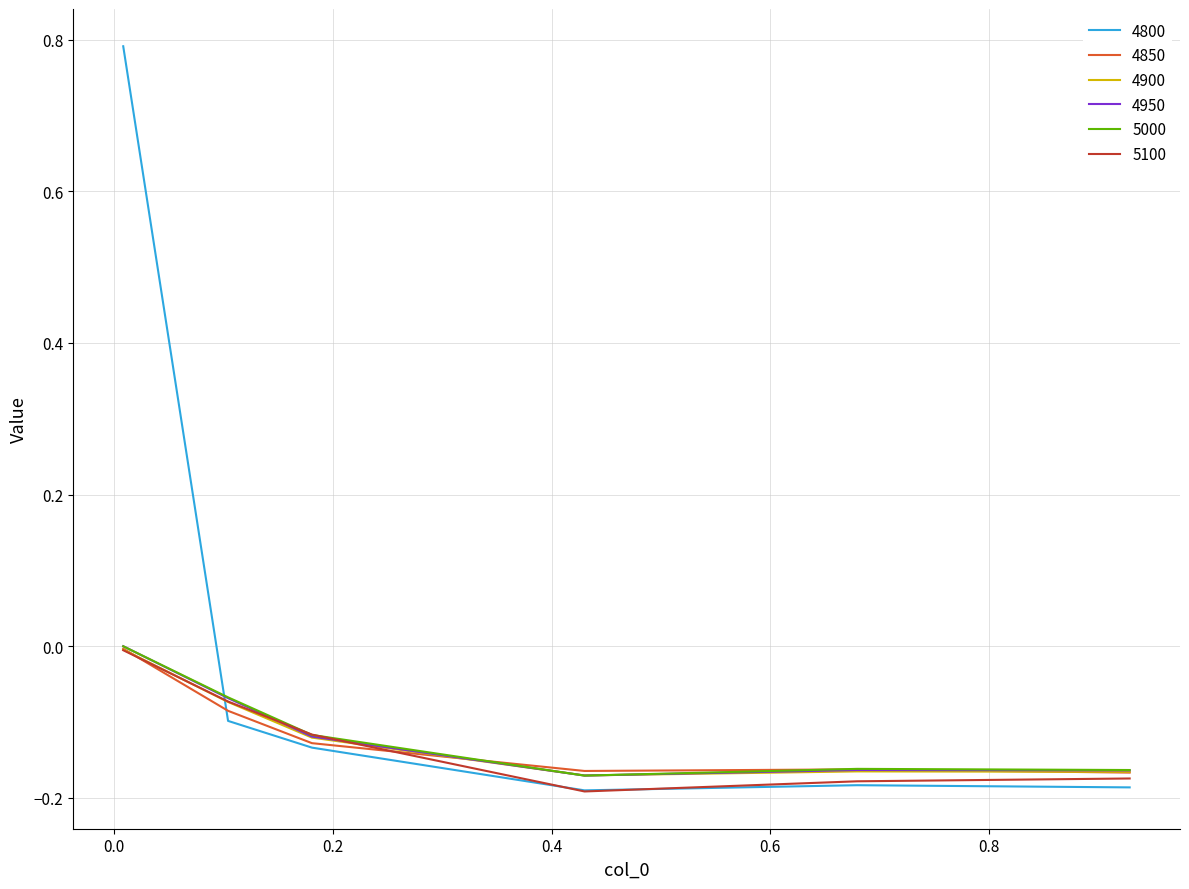

Which series has the largest total across all categories?

4800